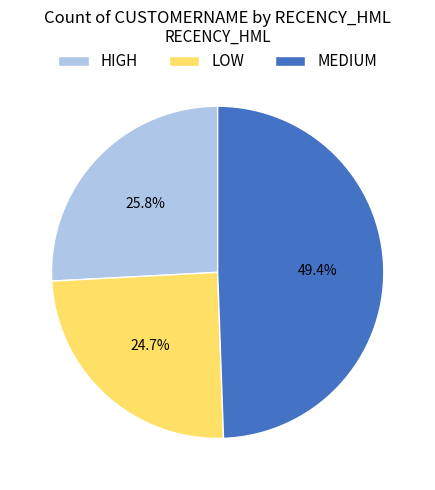

True or false: MEDIUM accounts for 49% of the total.

True